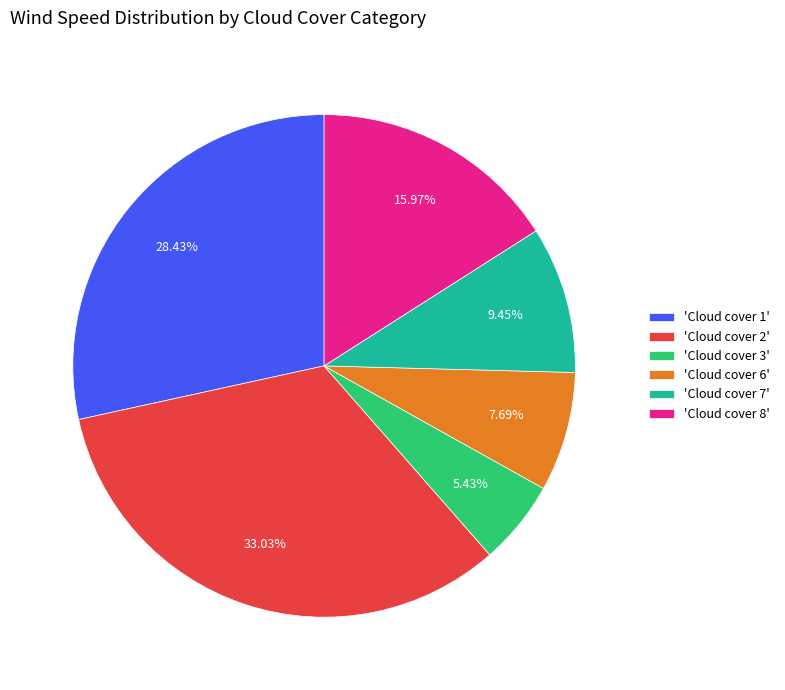

Rank the categories by value from highest to lowest.

'Cloud cover 2', 'Cloud cover 1', 'Cloud cover 8', 'Cloud cover 7', 'Cloud cover 6', 'Cloud cover 3'